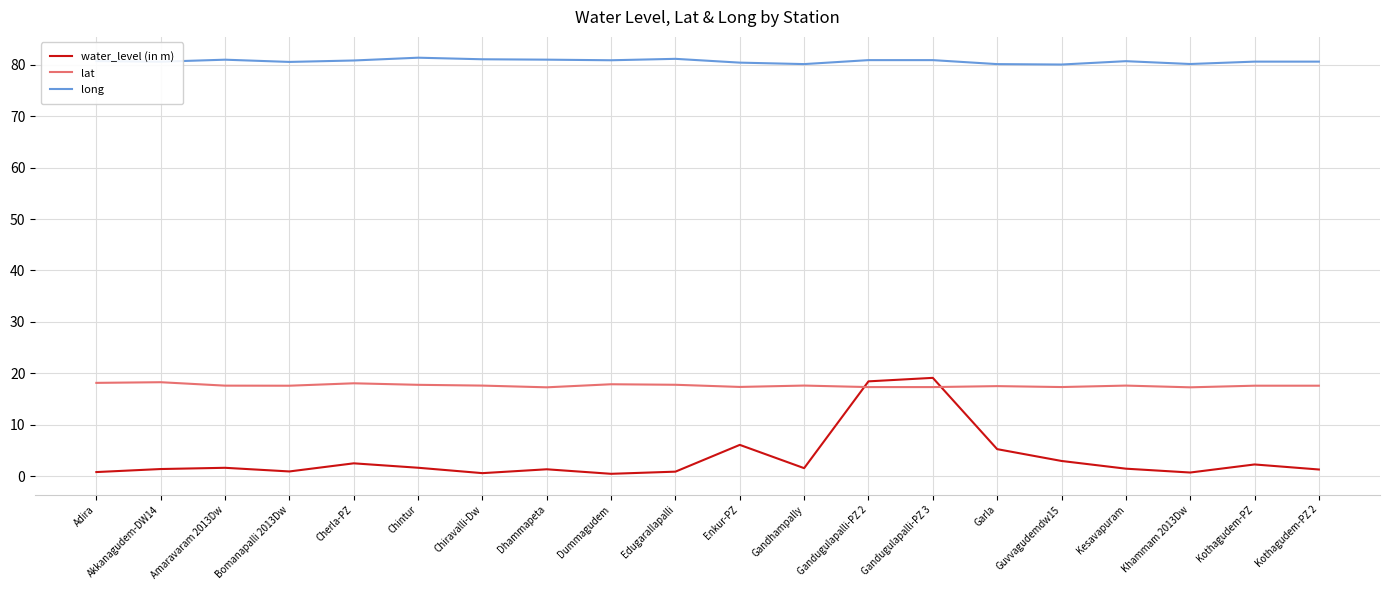

How many series are shown in this chart?

3